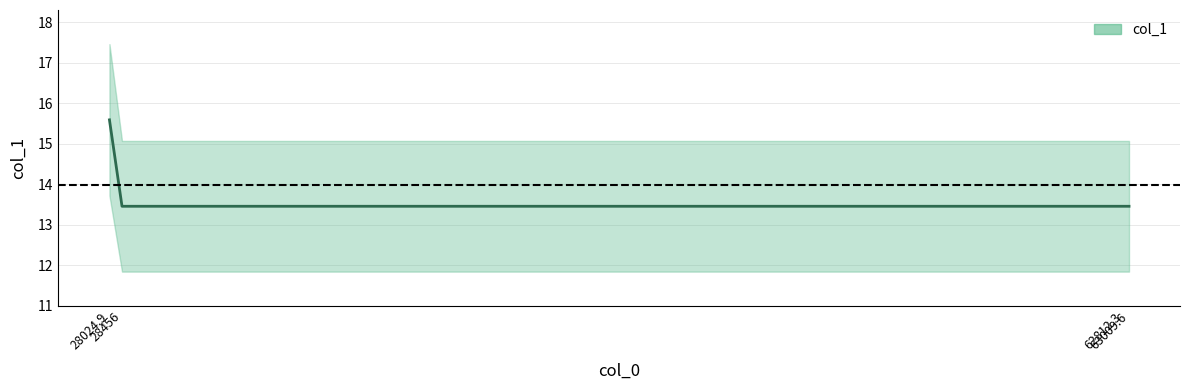

True or false: the data shows 13.5 at 62812.3.

True